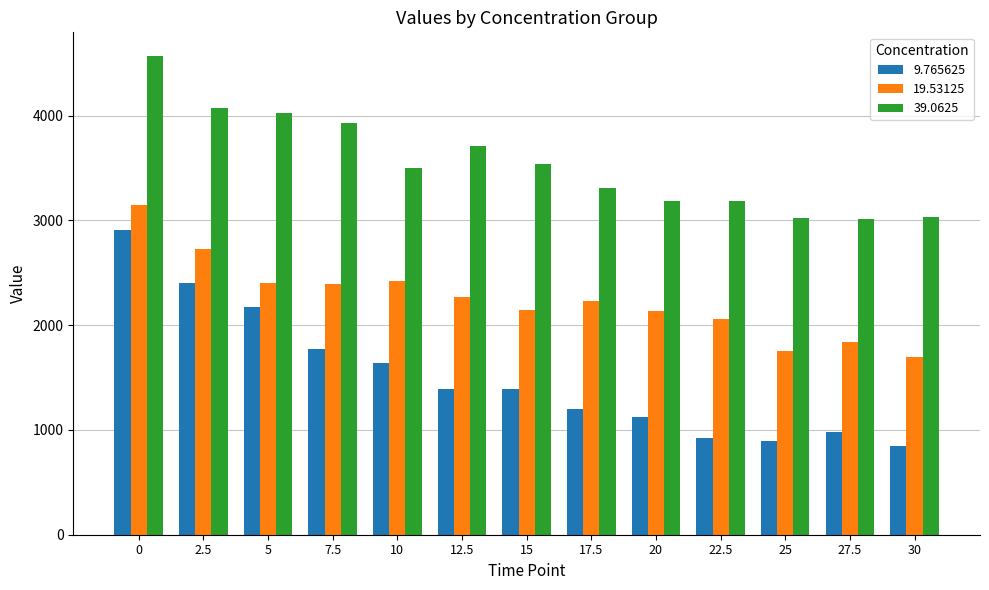

List the series in order of their peak value, highest first.

39.0625, 19.53125, 9.765625